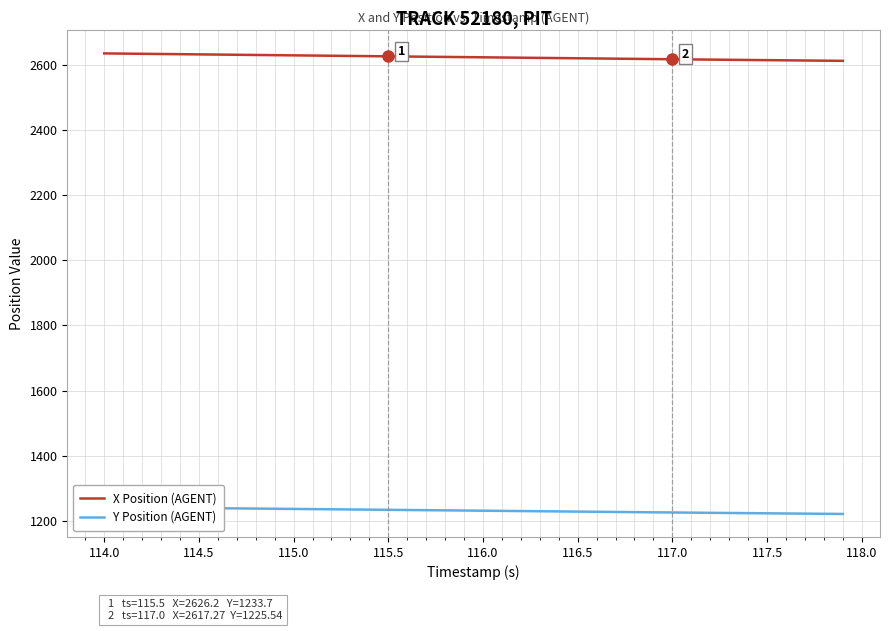

Is it true that X Position (AGENT) equals 3987.0 at 117.0?

False